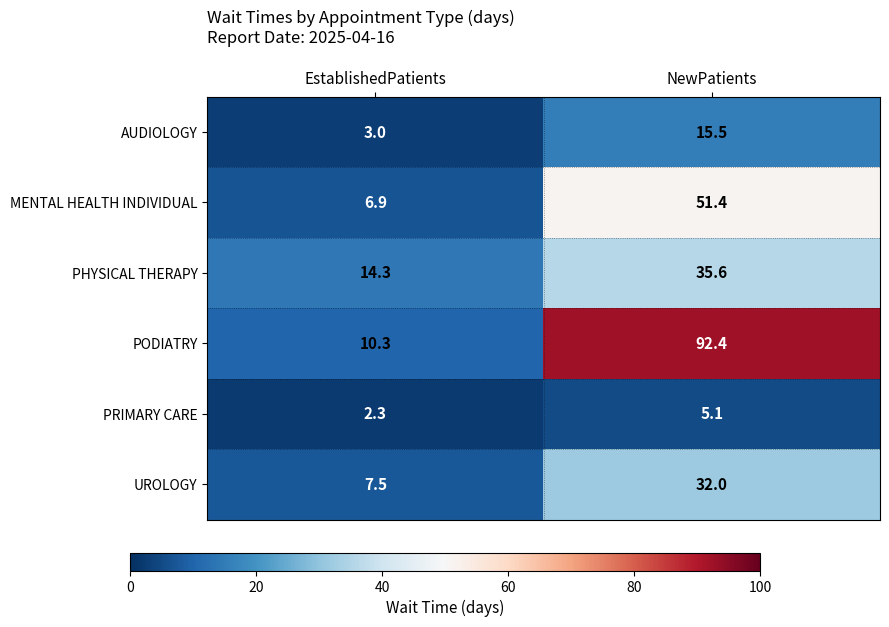

The value of PODIATRY at EstablishedPatients is 6.8. True or false?

False